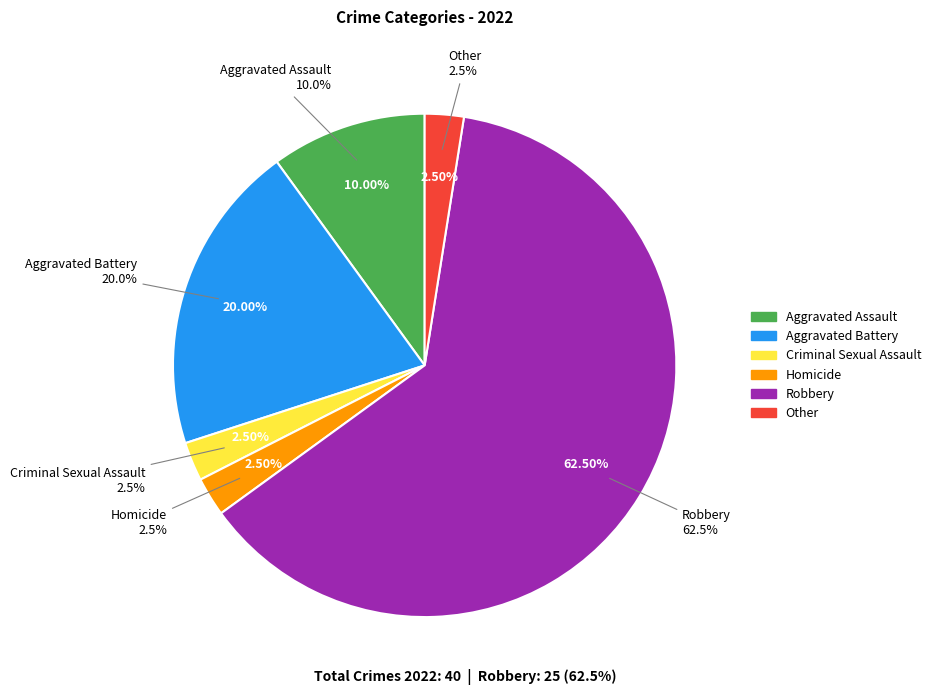

To the nearest percent, what percentage of the pie is Criminal Sexual Assault?

2%